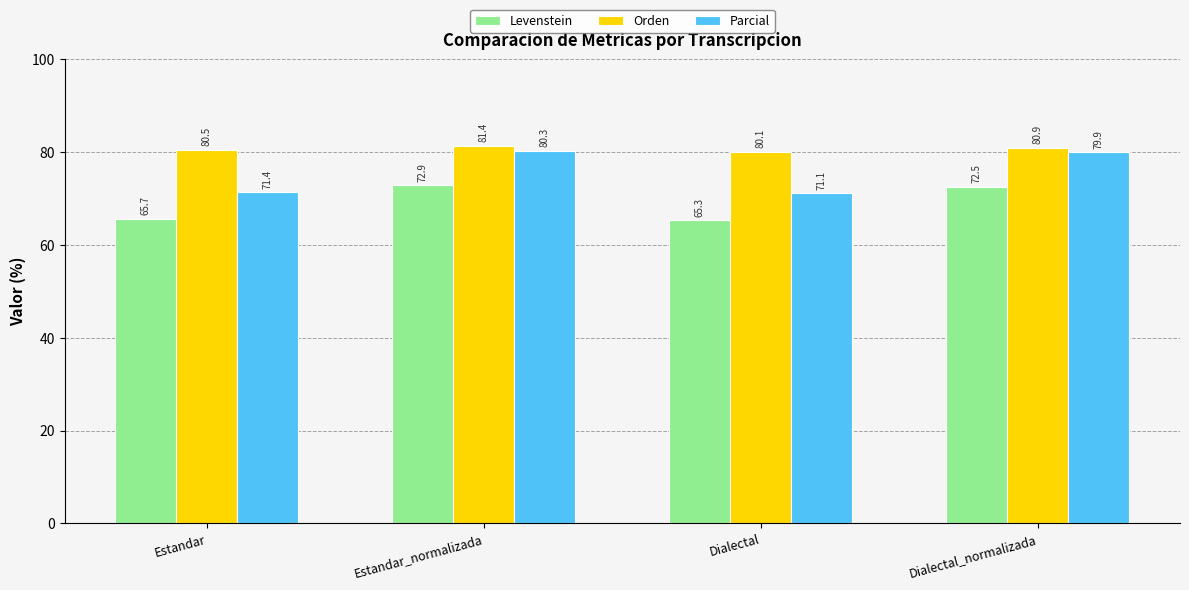

What is the sum of the Orden values at Dialectal_normalizada and Estandar_normalizada?

162.3